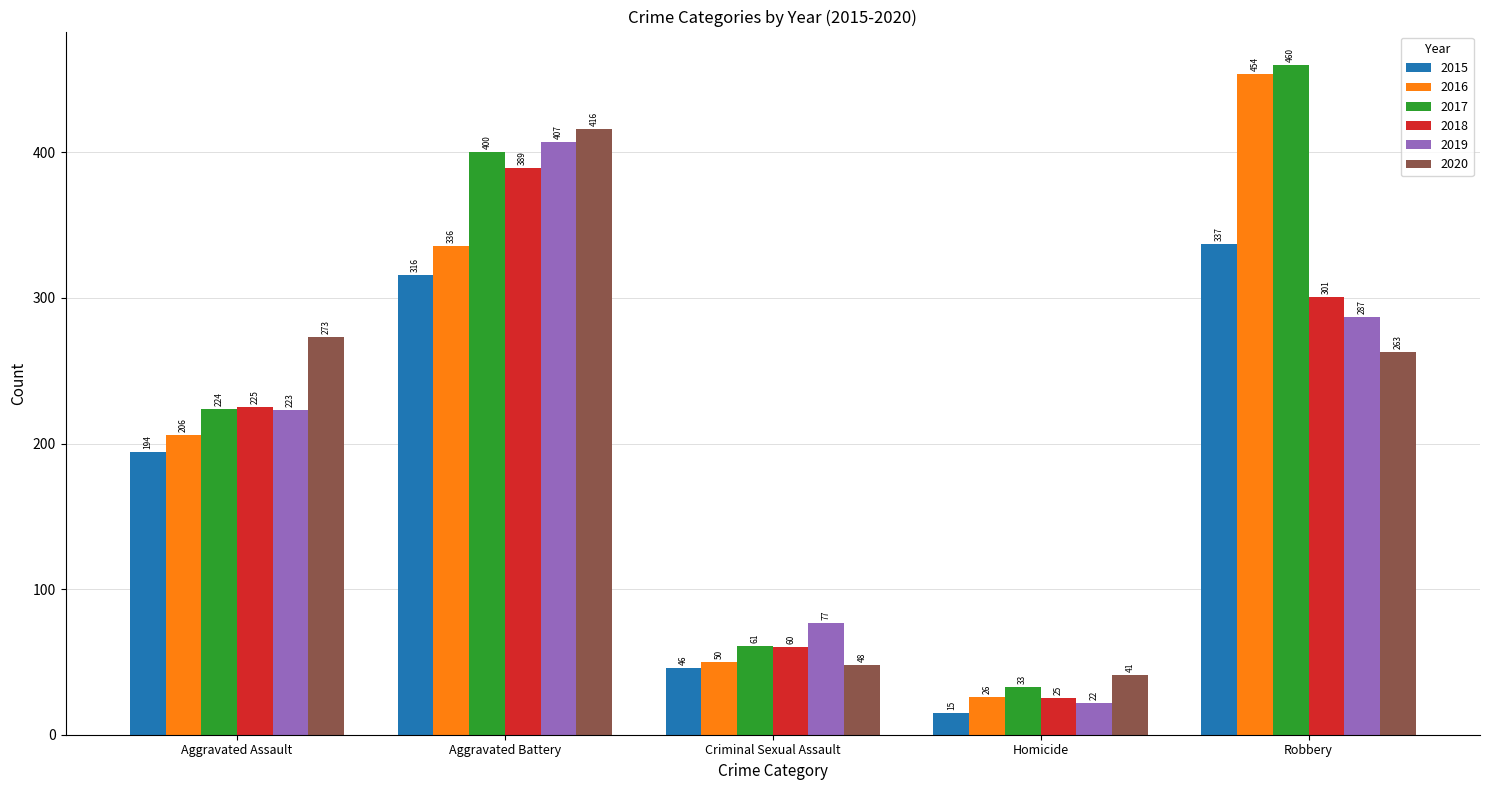

At which label is 2019 closest to 214?

Aggravated Assault